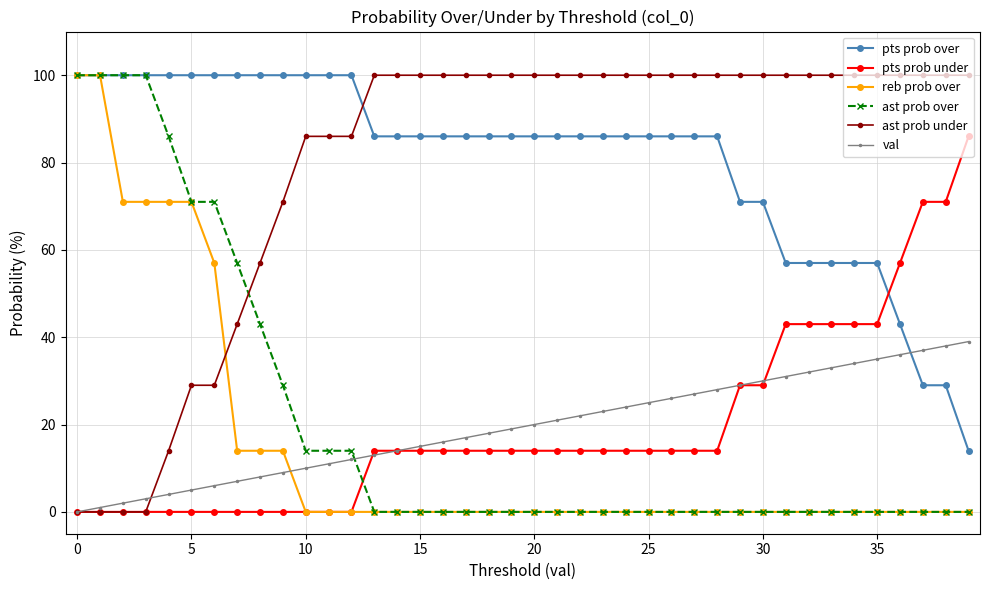

How many lines are shown in the chart?

6